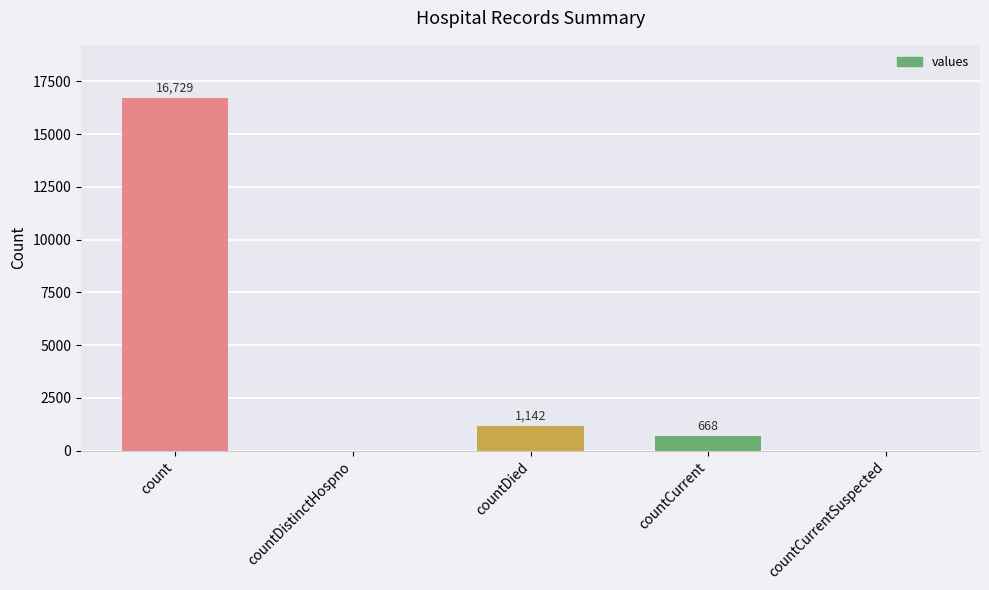

At which category does the chart reach its peak across all series?

count